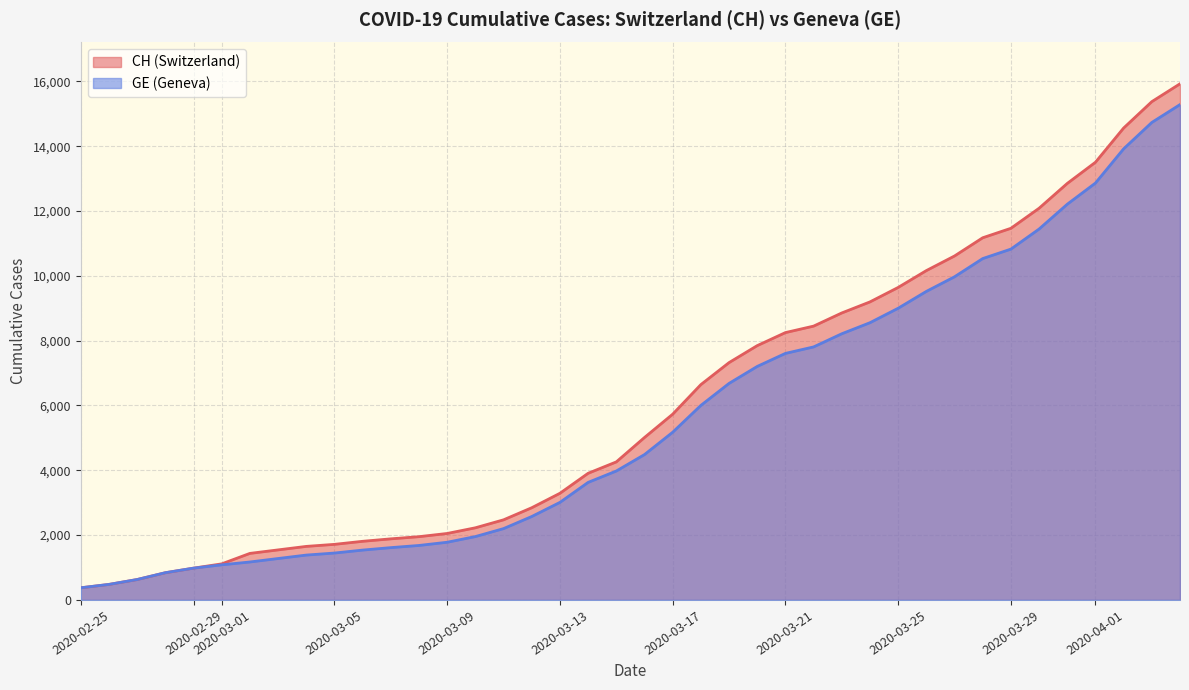

What is the difference between the maximum and minimum values in the GE series?

14909